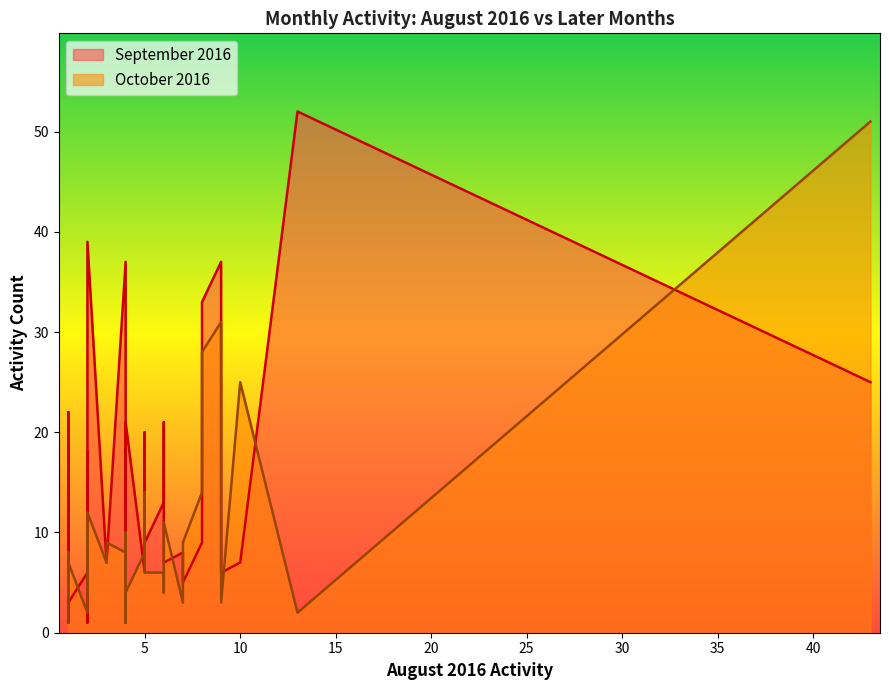

What is the average value of the September 2016 series?

14